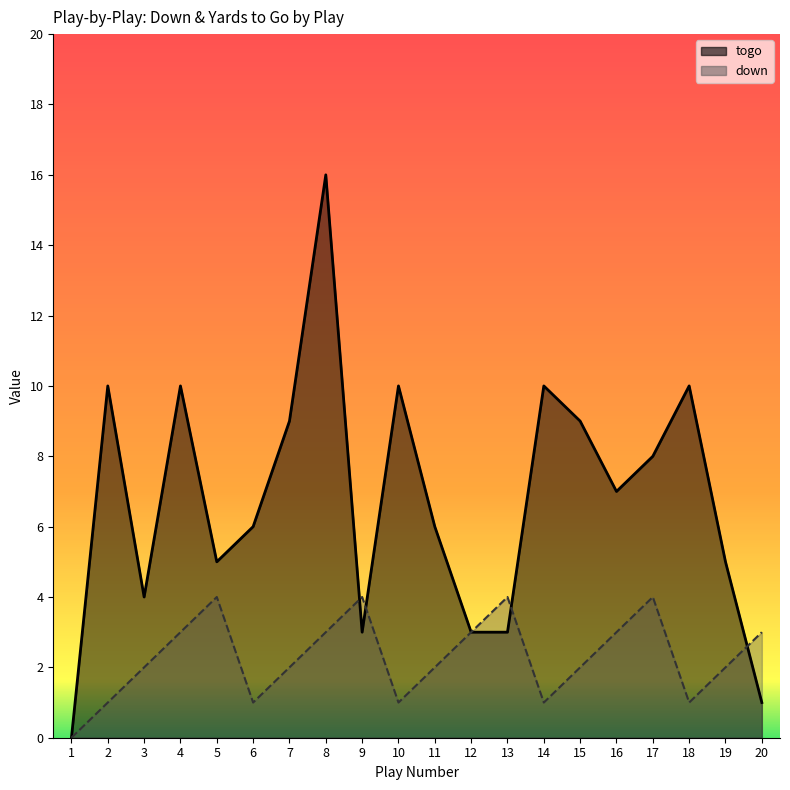

What are all the series names shown in the legend?

down, togo